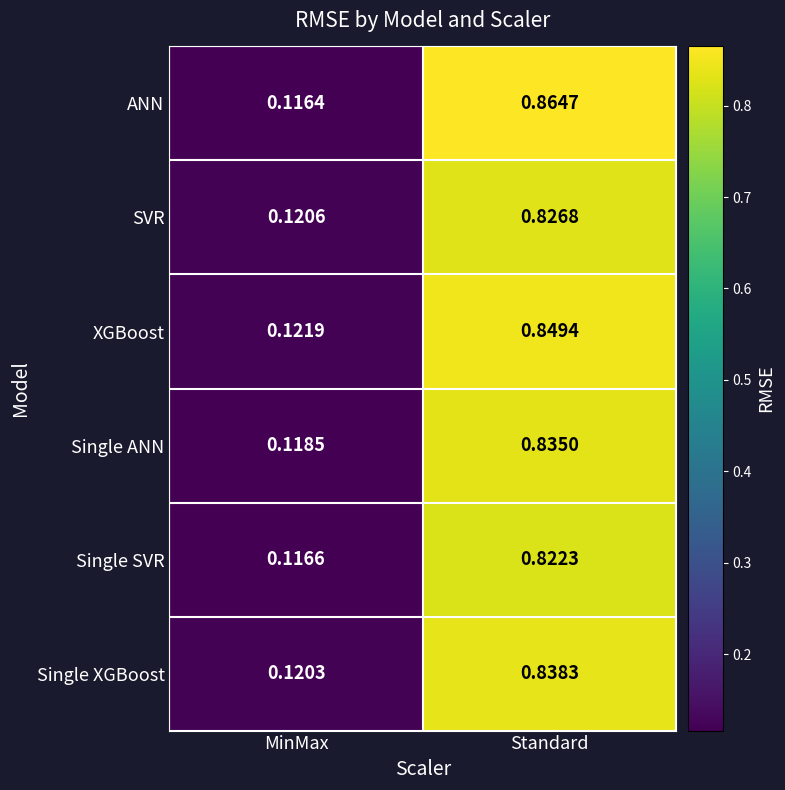

Which series has the largest total across all categories?

ANN